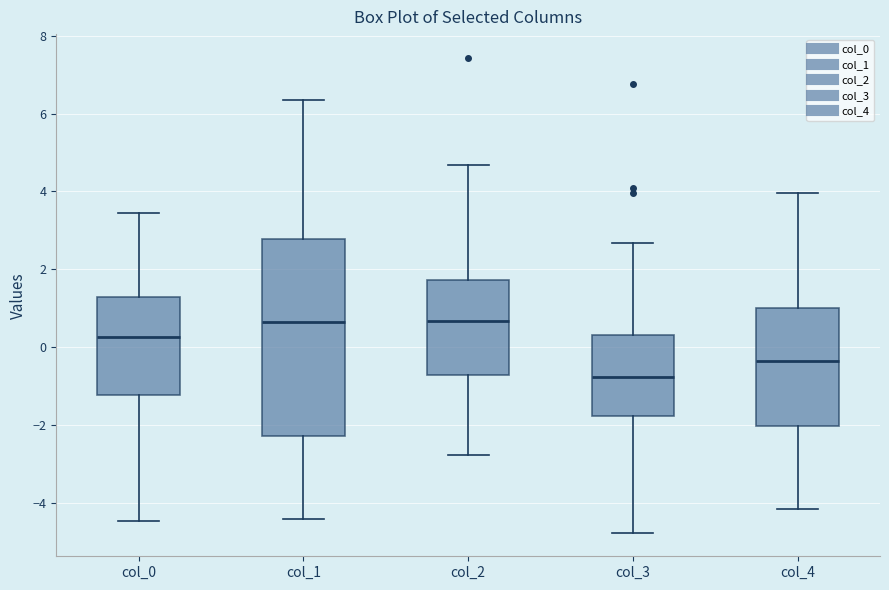

Reading left to right, read every box against the y-axis: the position of its median line, the range the box covers, and the ends of its whiskers. The values are not printed on the chart, so give them approximately, as read against the axis.

col_0: median 0.2, box -1.2 to 1.2, whiskers -4.4 to 3.4
col_1: median 0.6, box -2.2 to 2.8, whiskers -4.4 to 6.4
col_2: median 0.6, box -0.8 to 1.8, whiskers -2.8 to 4.6
col_3: median -0.8, box -1.8 to 0.4, whiskers -4.8 to 2.6
col_4: median -0.4, box -2.0 to 1.0, whiskers -4.2 to 4.0